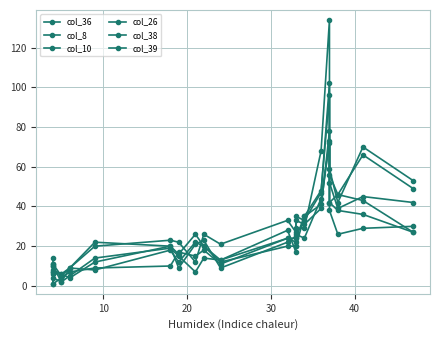

At 30, list the series in order from smallest to largest.

col_8, col_10, col_26, col_36, col_38, col_39